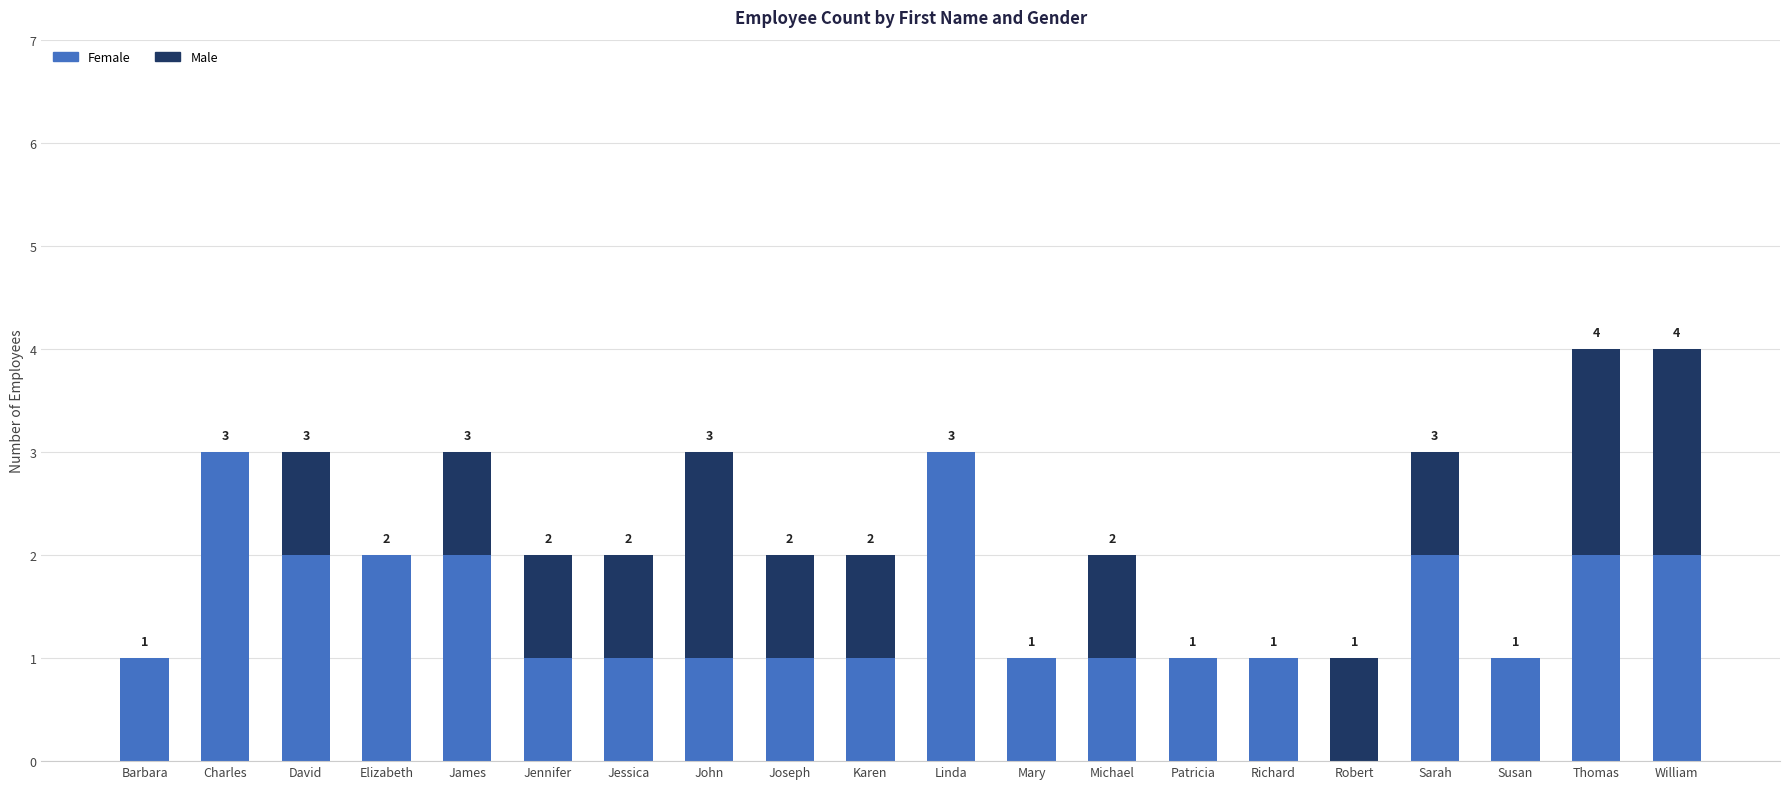

What is the sum of all Female values?

29